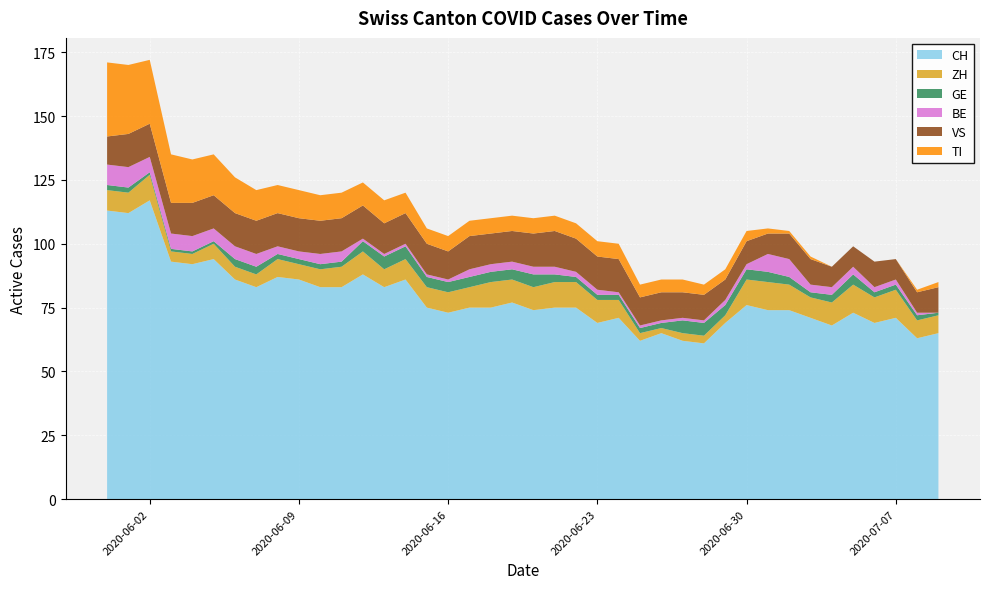

Reading left to right, transcribe all the data shown in this chart.

CH: 113	112	117	93	92	94	86	83	87	86	83	83	88	83	86	75	73	75	75	77	74	75	75	69	71	62	65	62	61	69	76	74	74	71	68	73	69	71	63	65
ZH: 8	8	10	4	4	6	5	5	7	6	7	8	9	7	8	8	8	8	10	9	9	10	10	9	7	3	2	3	3	3	10	11	10	8	9	11	10	11	7	7
GE: 2	2	1	1	1	1	3	3	2	2	2	2	4	5	5	4	4	4	4	4	5	3	2	2	2	2	2	5	5	4	4	4	3	2	3	4	2	2	2	1
BE: 8	8	6	6	6	5	5	5	3	3	4	4	1	1	1	1	1	3	3	3	3	3	2	2	1	1	1	1	1	2	2	7	7	3	3	3	2	2	1	0
VS: 11	13	13	12	13	13	13	13	13	13	13	13	13	12	12	12	11	13	12	12	13	14	13	13	13	11	11	10	10	8	9	8	10	10	8	8	10	8	8	10
TI: 29	27	25	19	17	16	14	12	11	11	10	10	9	9	8	6	6	6	6	6	6	6	6	6	6	5	5	5	4	4	4	2	1	1	0	0	0	0	1	2